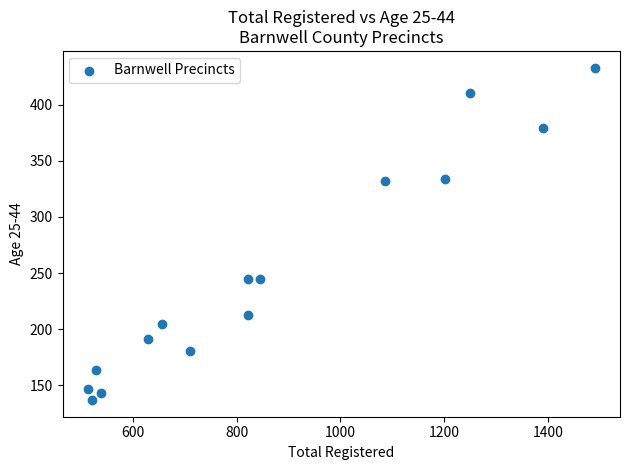

What is the range of X values (max minus min)?

977